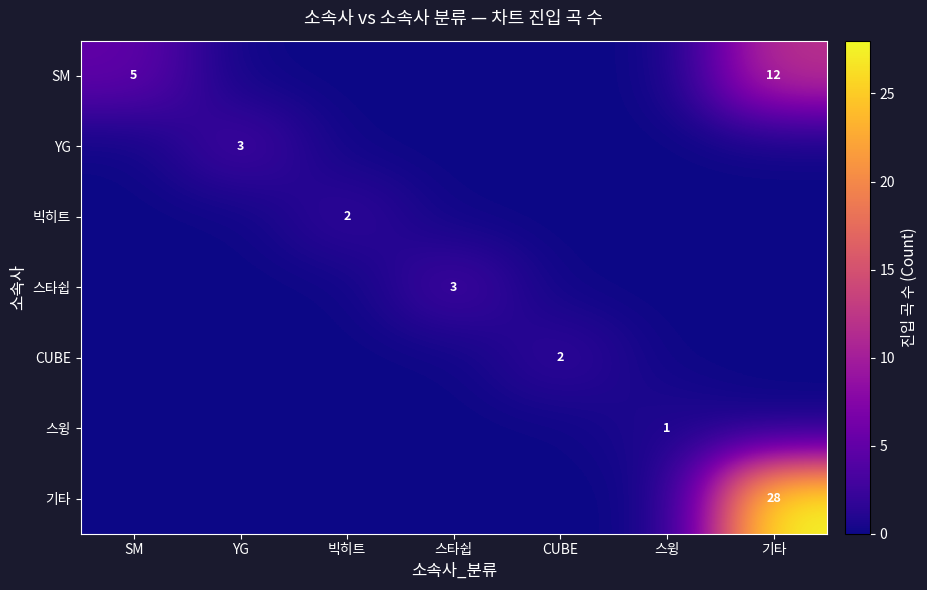

What is the total value across all series at SM?

5